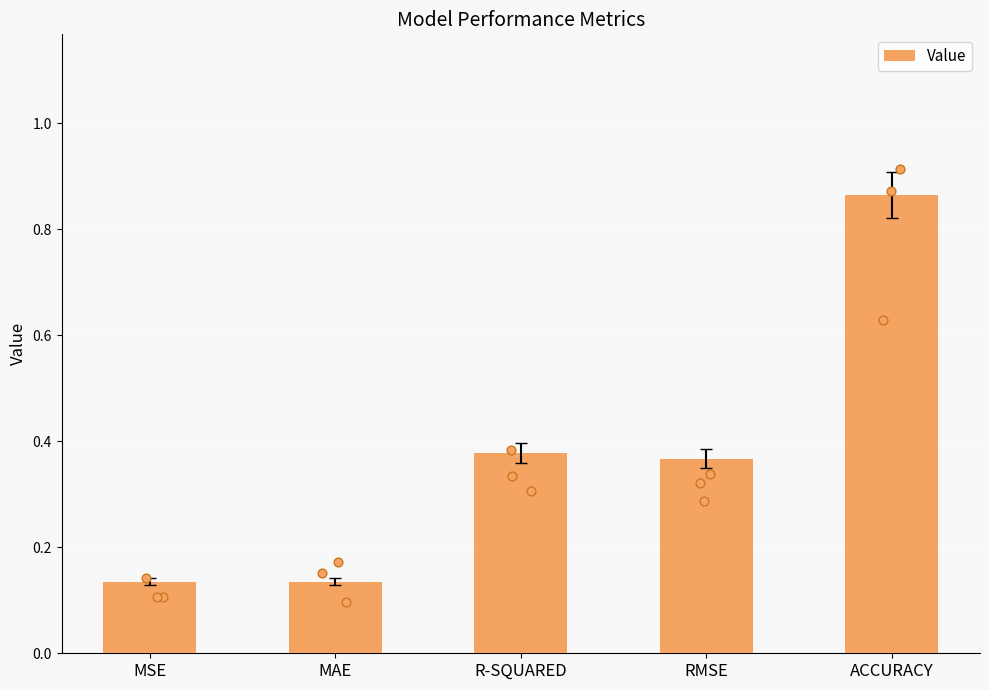

What is the change in value from MSE to R-SQUARED?

+0.2